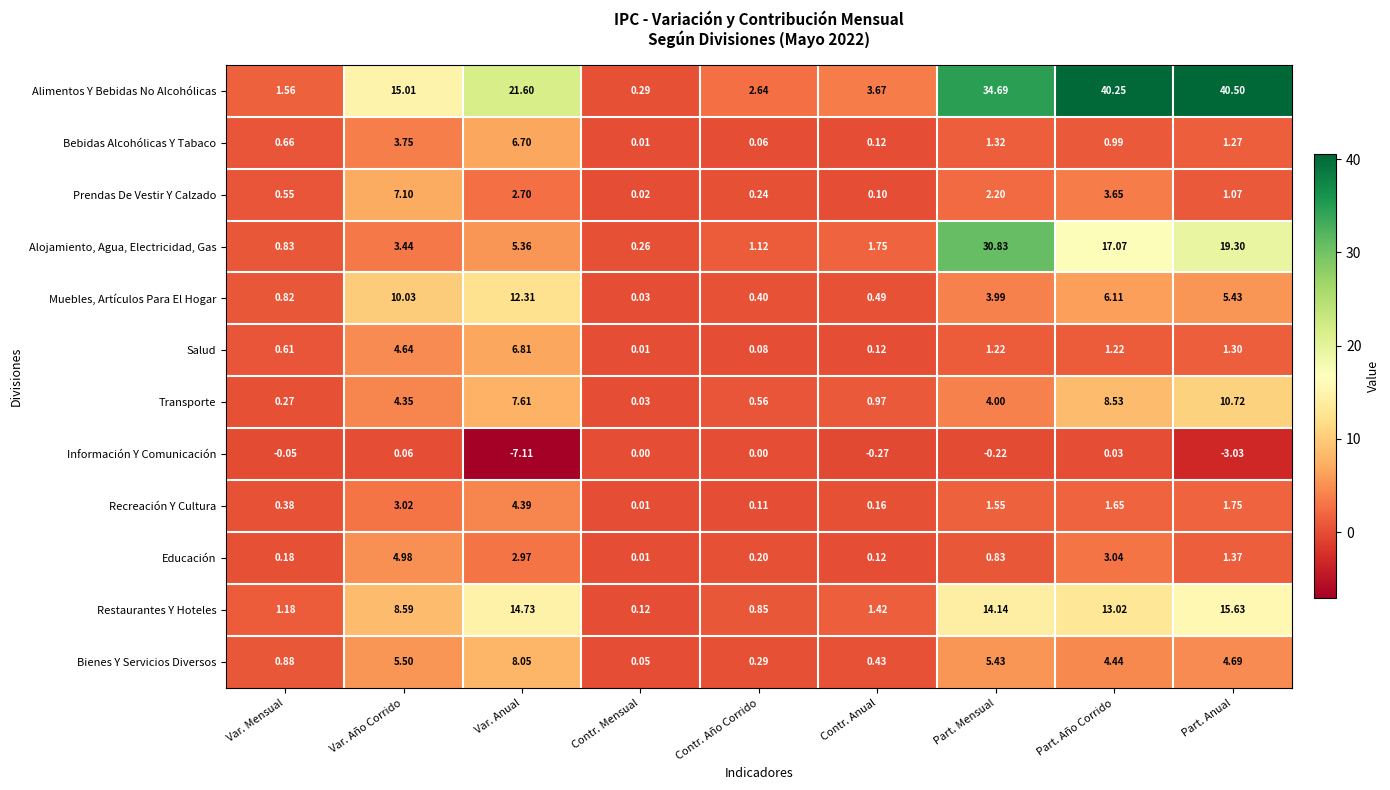

Where is Bienes Y Servicios Diversos nearest to the value 4?

Part. Año Corrido